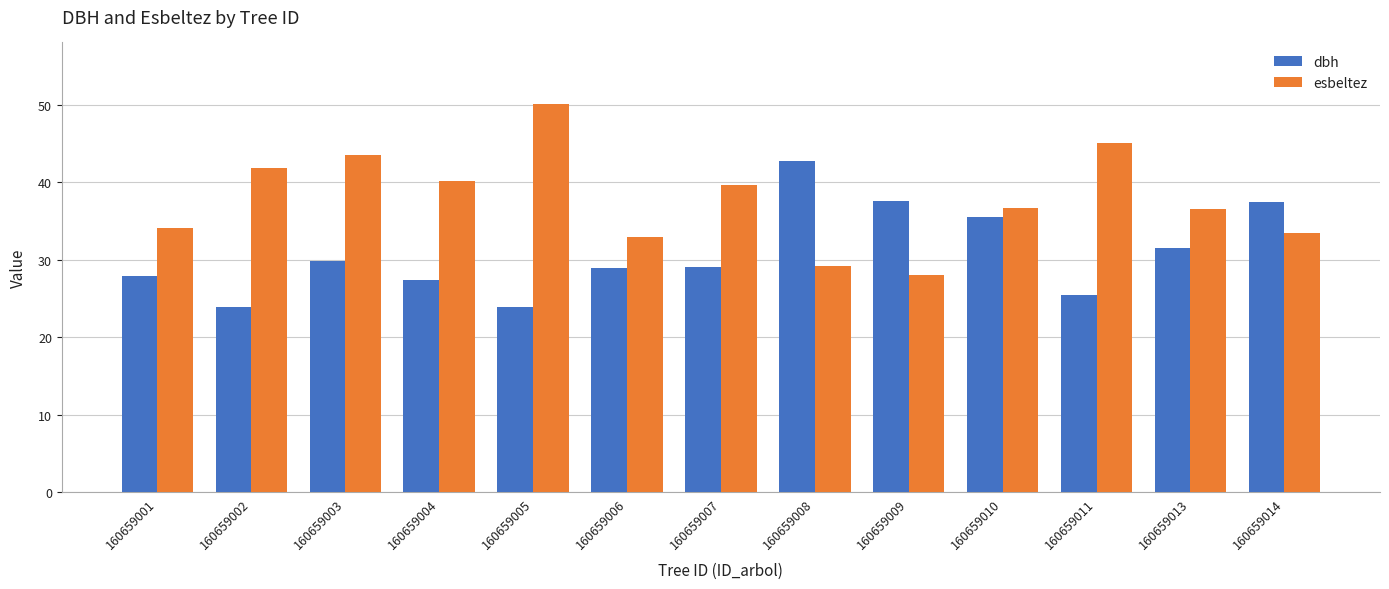

True or false: esbeltez has a value of 41.8 at 160659002.

True